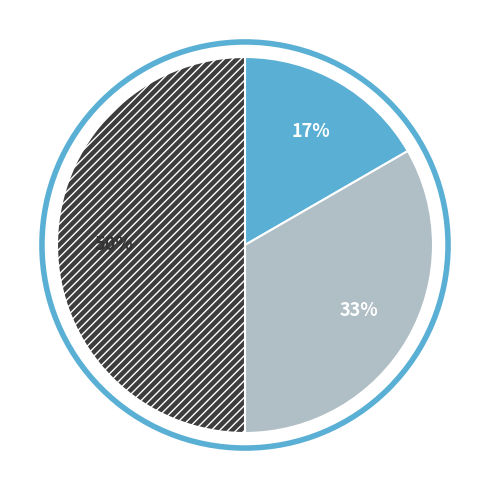

To the nearest percent, what is the difference between the largest and smallest slice percentages?

33%